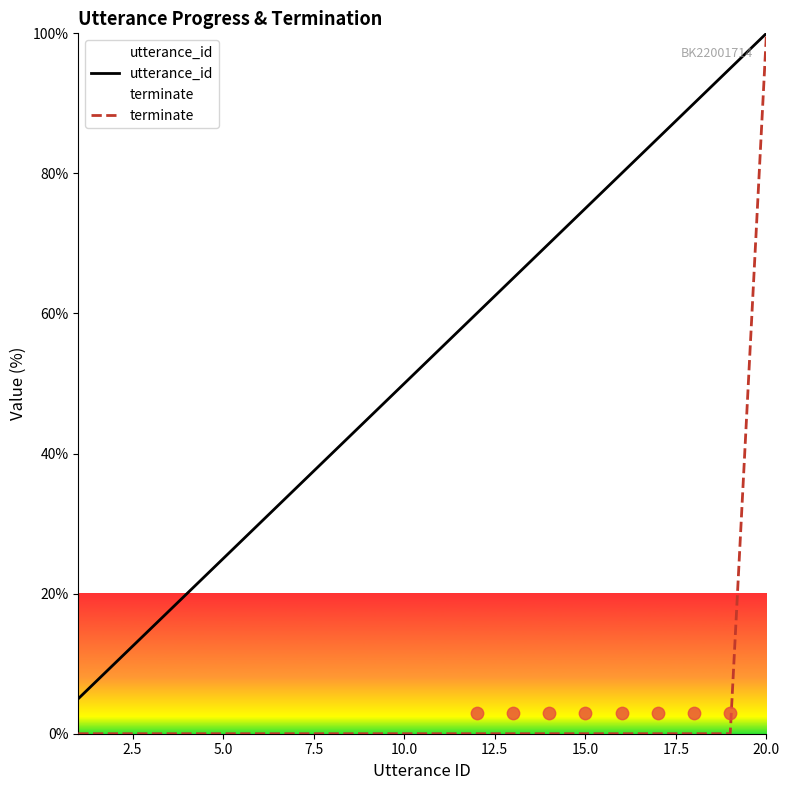

Which series reaches the minimum Y coordinate?

terminate